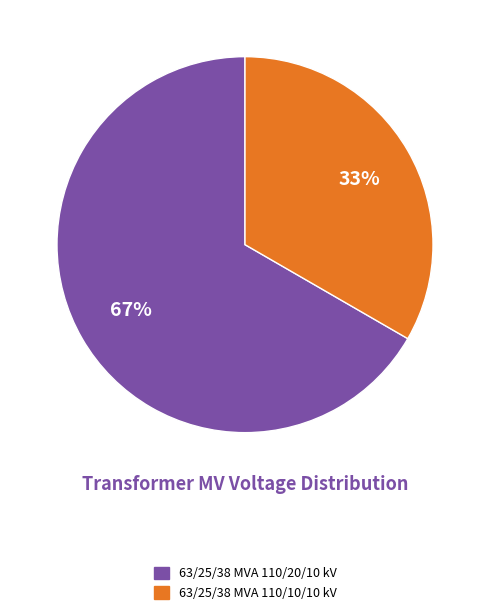

Which has a higher value, 63/25/38 MVA 110/20/10 kV or 63/25/38 MVA 110/10/10 kV?

63/25/38 MVA 110/20/10 kV